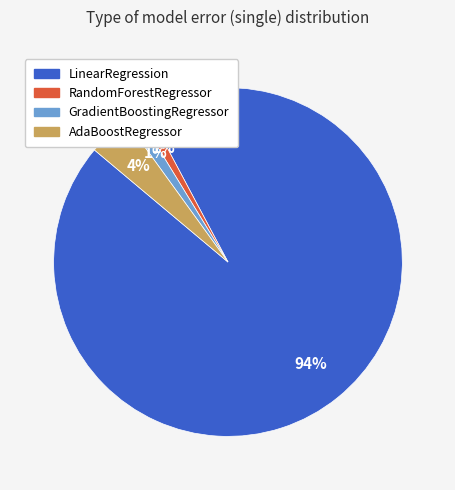

To the nearest percent, what is the difference between the largest and smallest slice percentages?

93%